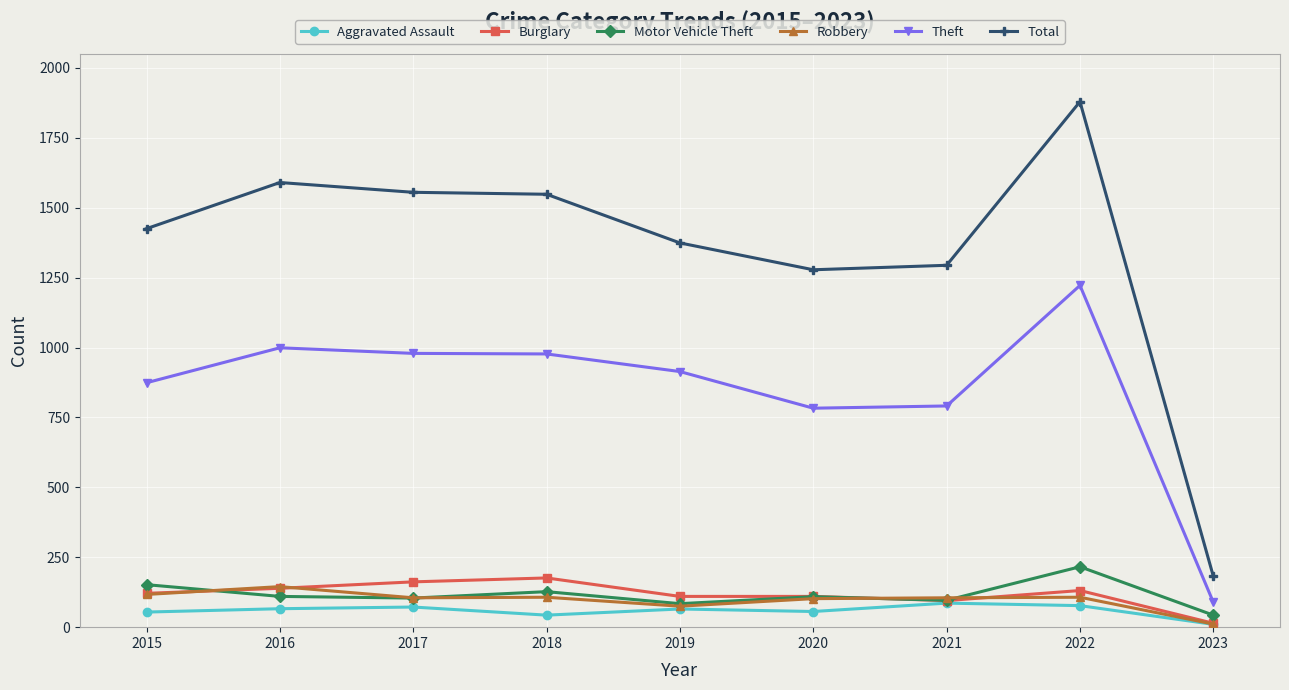

True or false: Burglary and Theft cross at least once.

False